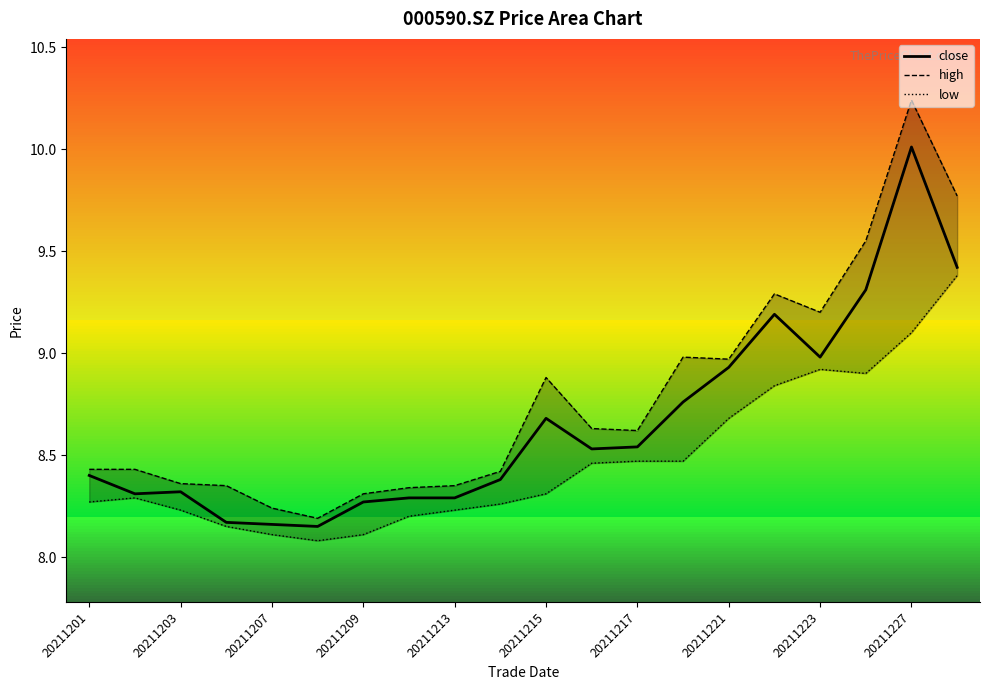

Which category has the highest value in the close series?

20211227